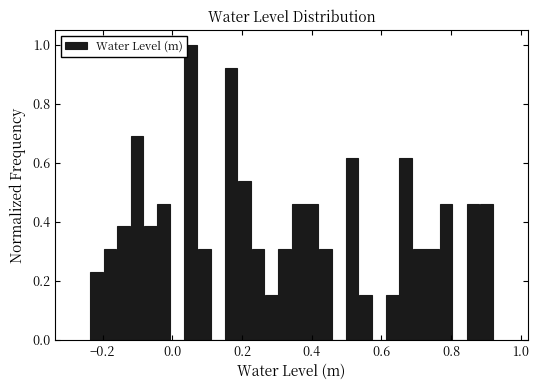

Around what value on the x-axis is the tallest bar? Give the approximate position of its centre, as read against the axis.

0.06